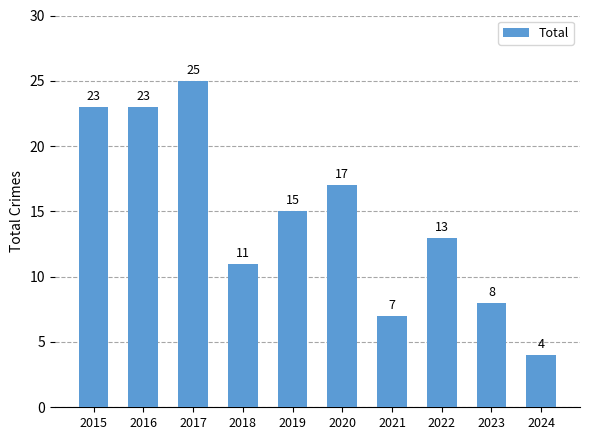

What is the difference between the maximum and minimum values?

21